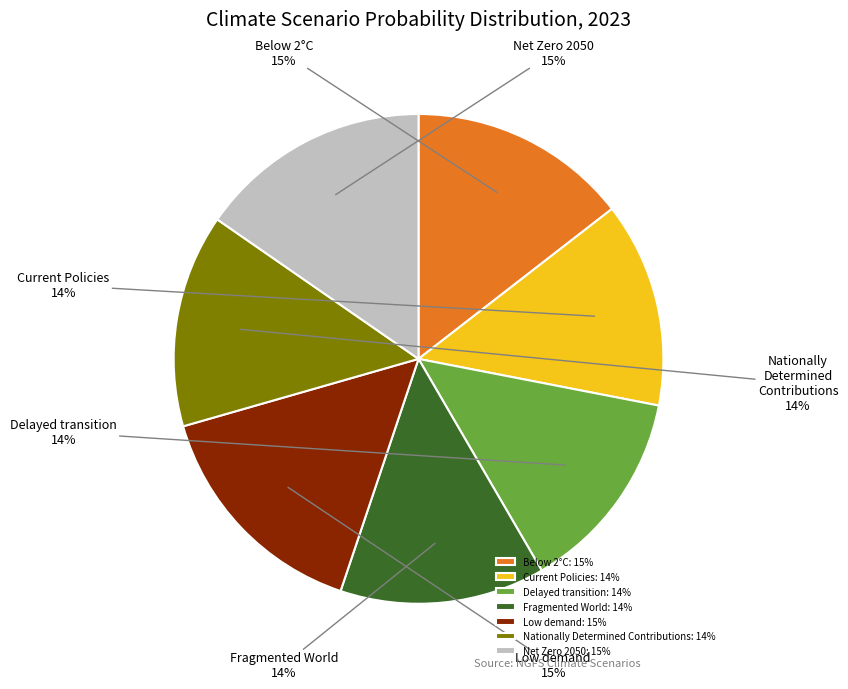

Is it true that Net Zero 2050 is 23% of the pie?

False